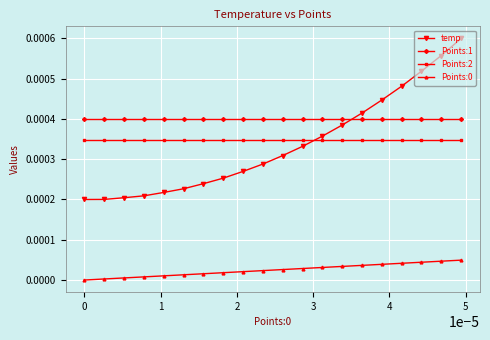

Which series has the largest range (max minus min)?

temp